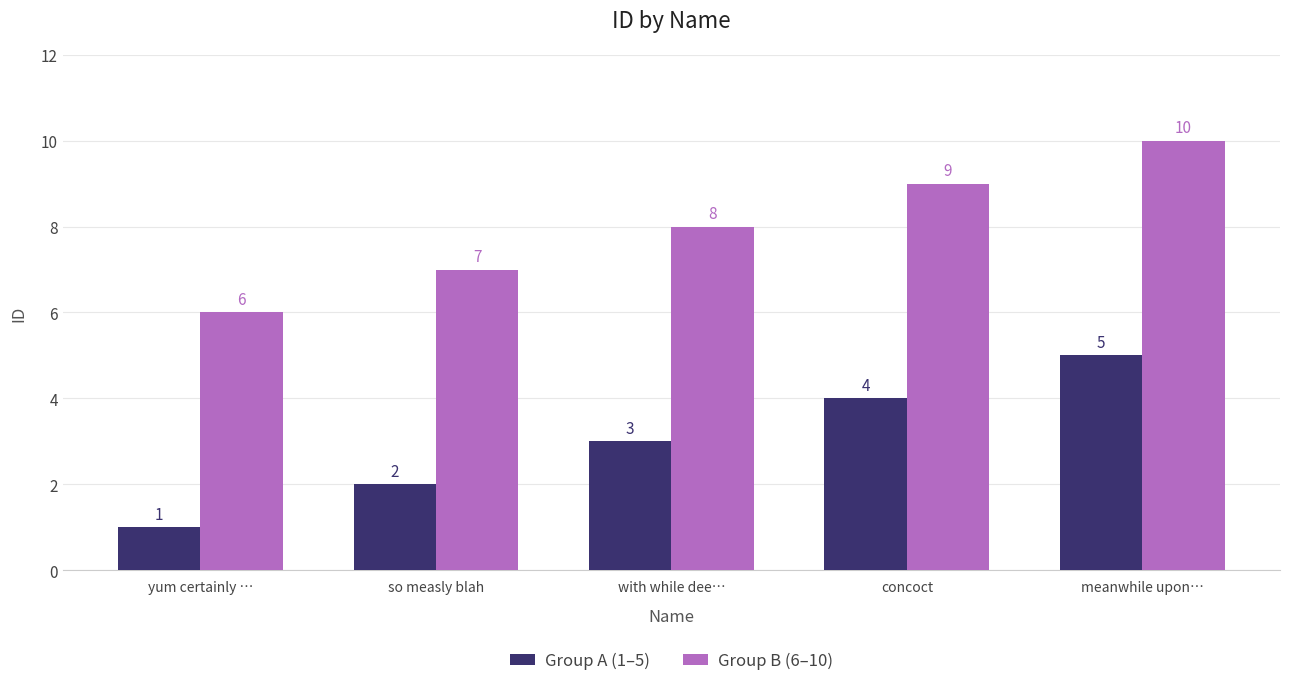

What is the value of the Group A (1–5) bar at the 1st from the left?

1